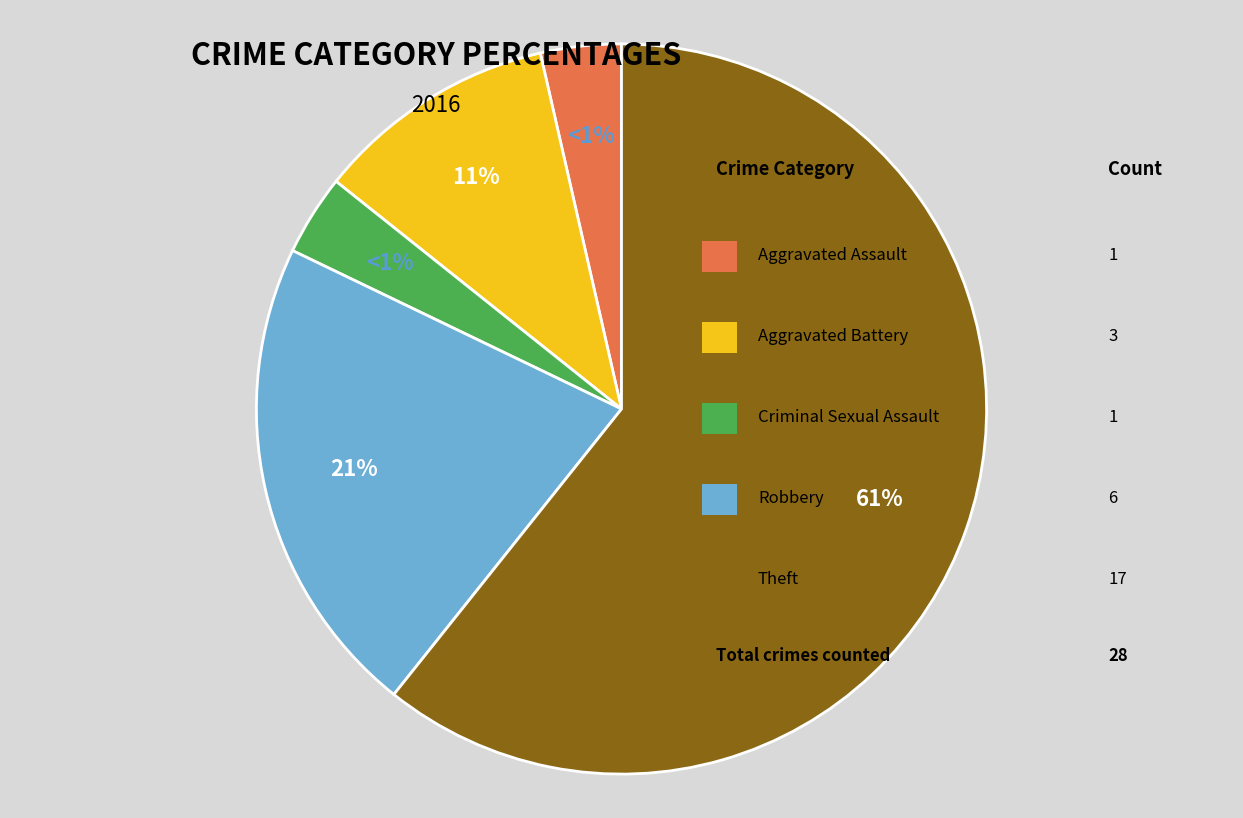

Which slice is the largest?

Theft